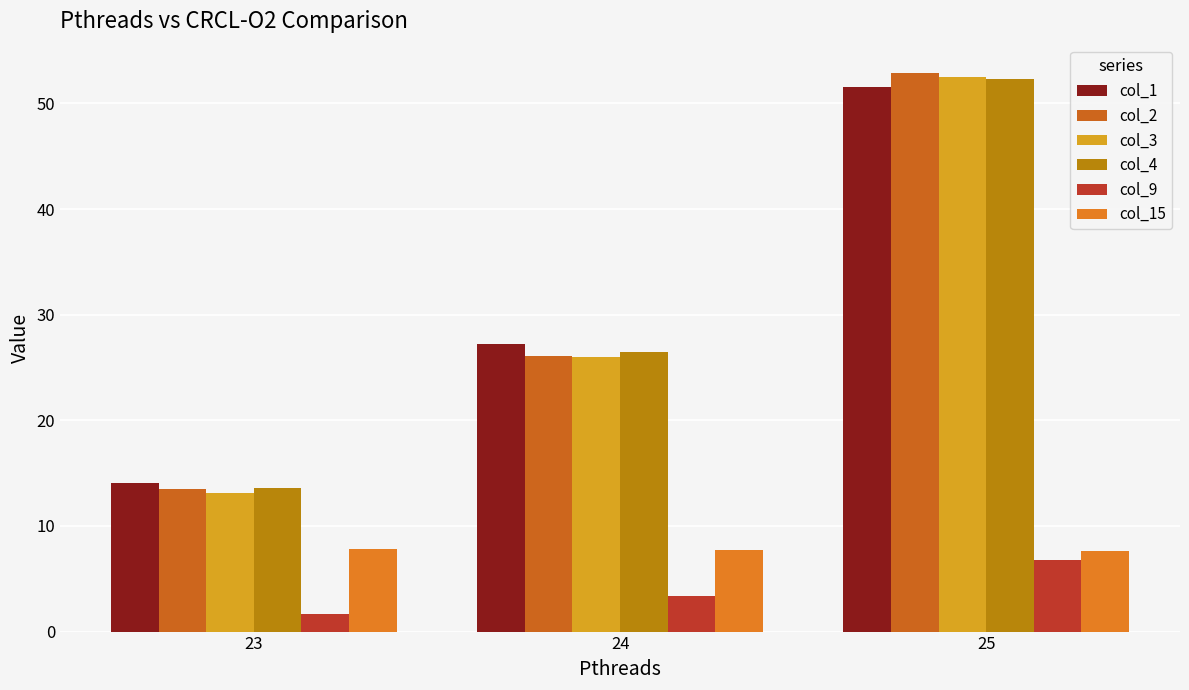

Is the value of col_2 at 24 greater than the value of col_9 at 24?

Yes